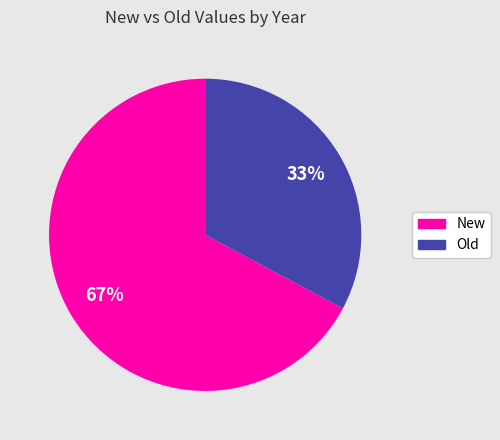

Is there a majority slice in this chart?

Yes